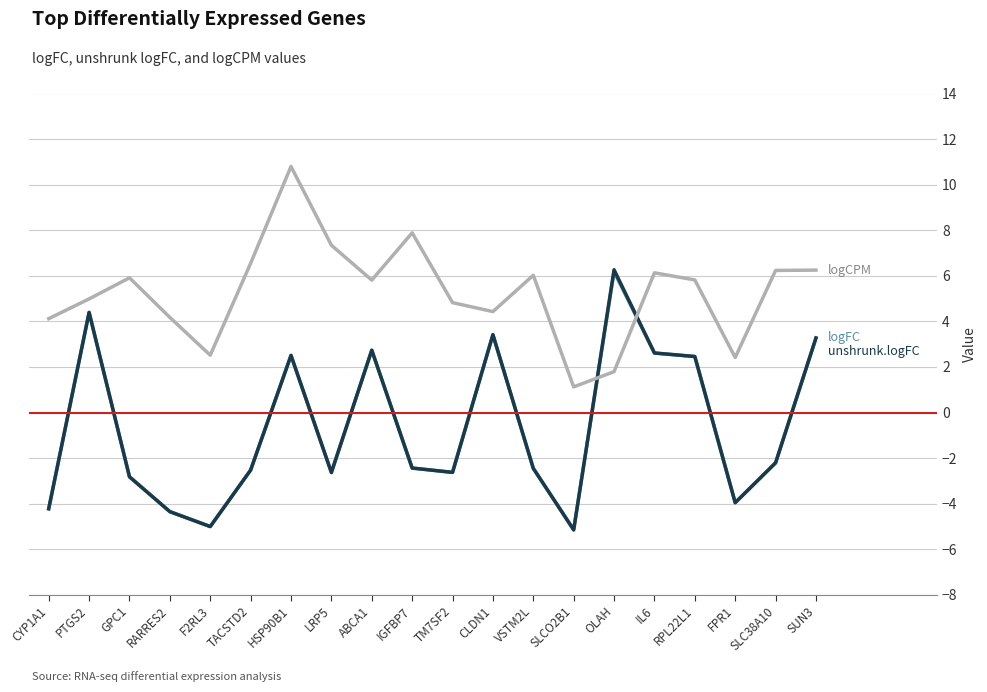

What is the smallest value displayed?

-5.2